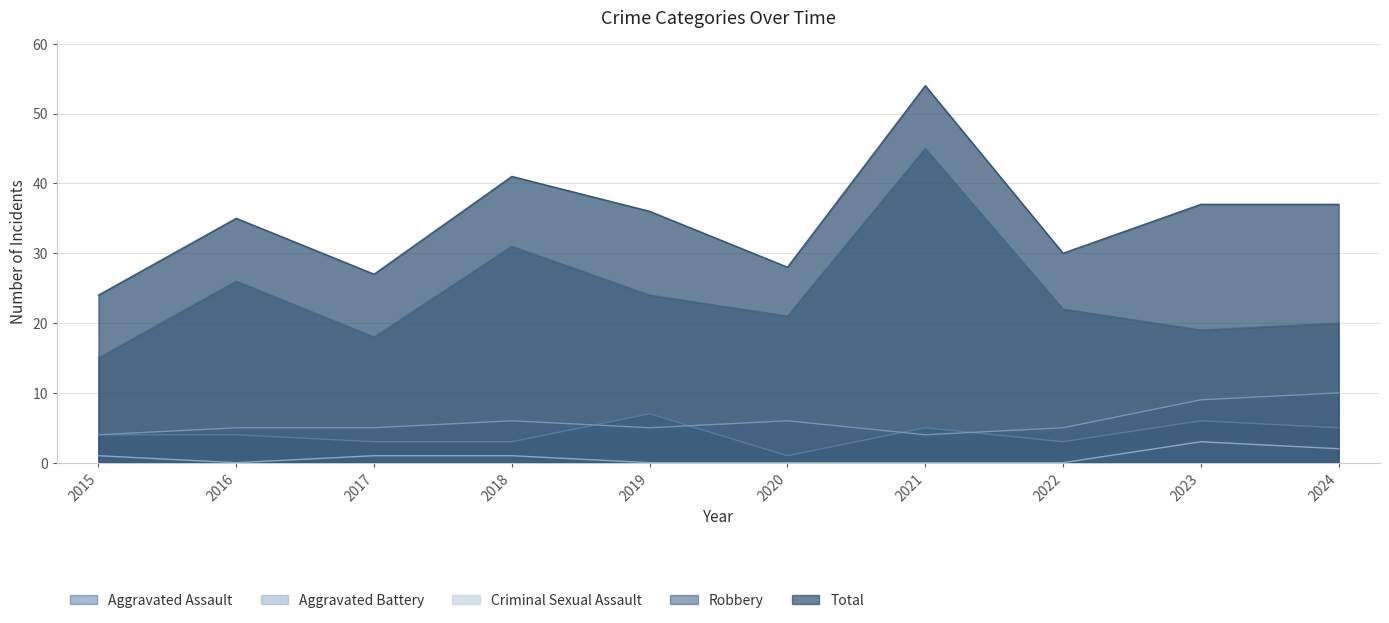

Is it true that Aggravated Battery equals 15 at 2024?

False